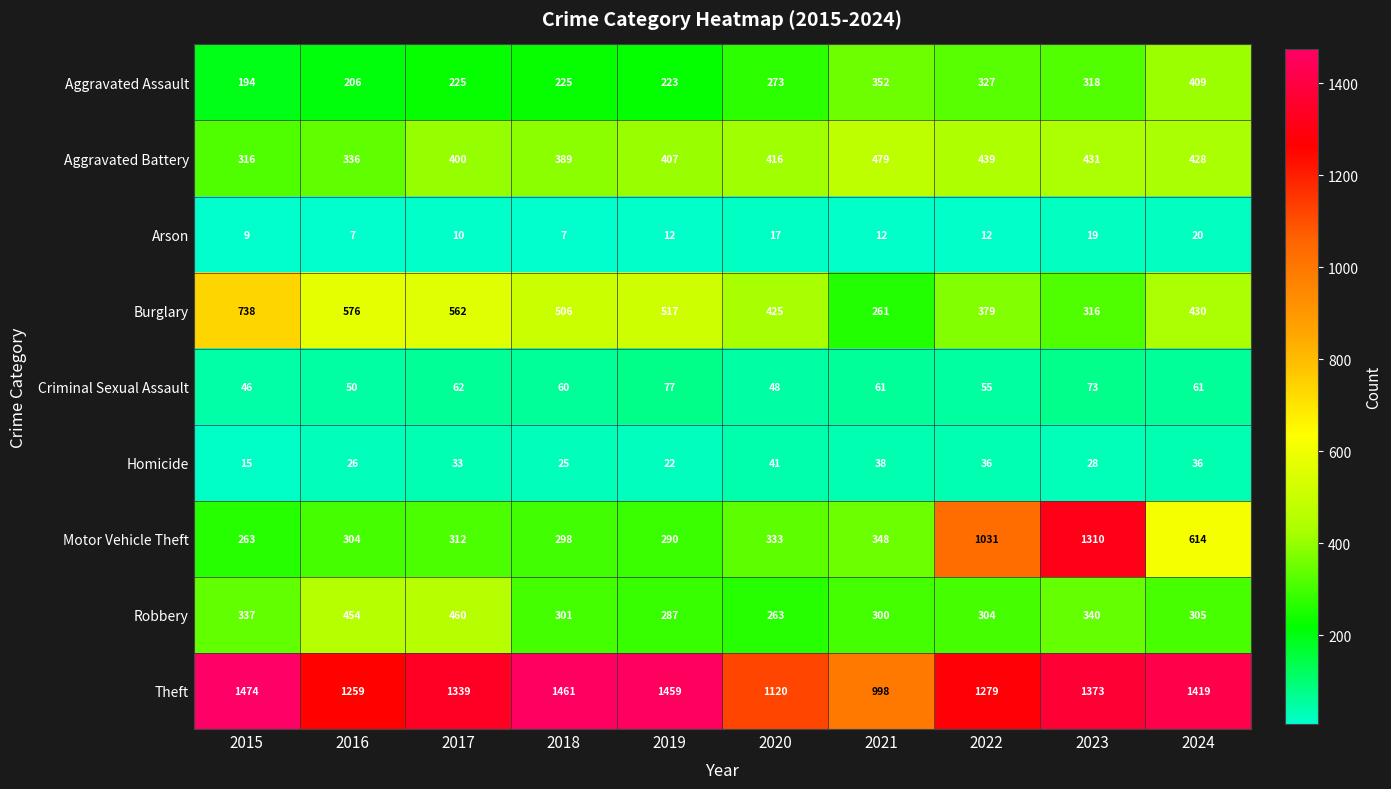

What is the spread (max minus min) of values at 2022?

1267